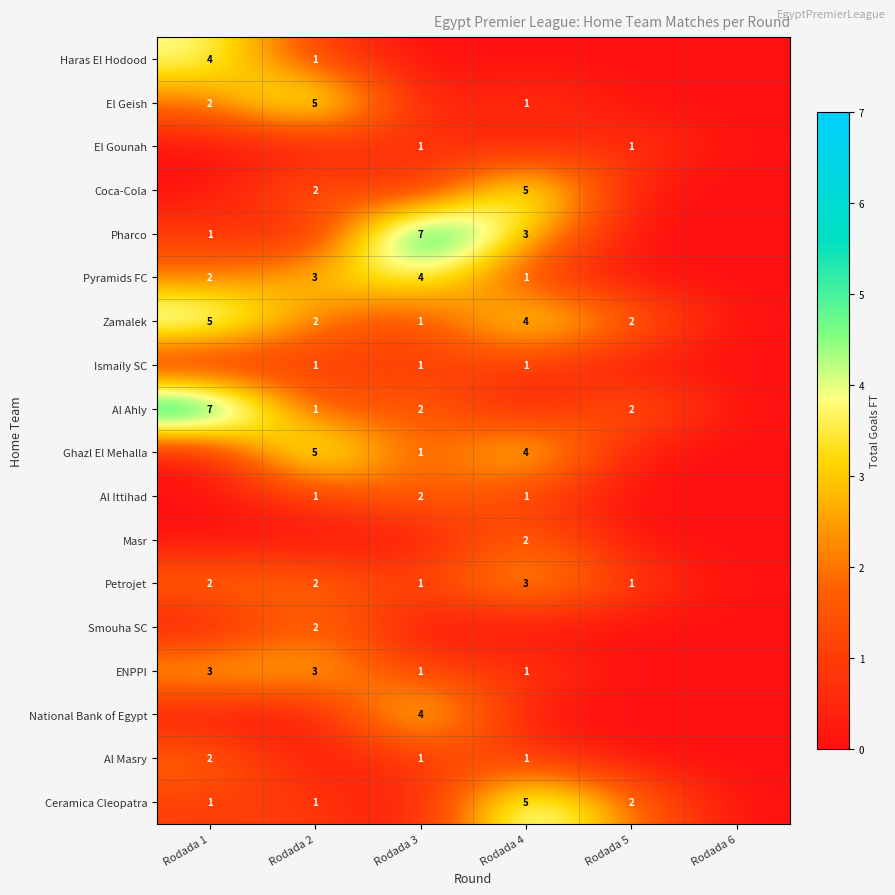

True or false: Masr has a value of 0 at Rodada 4.

False